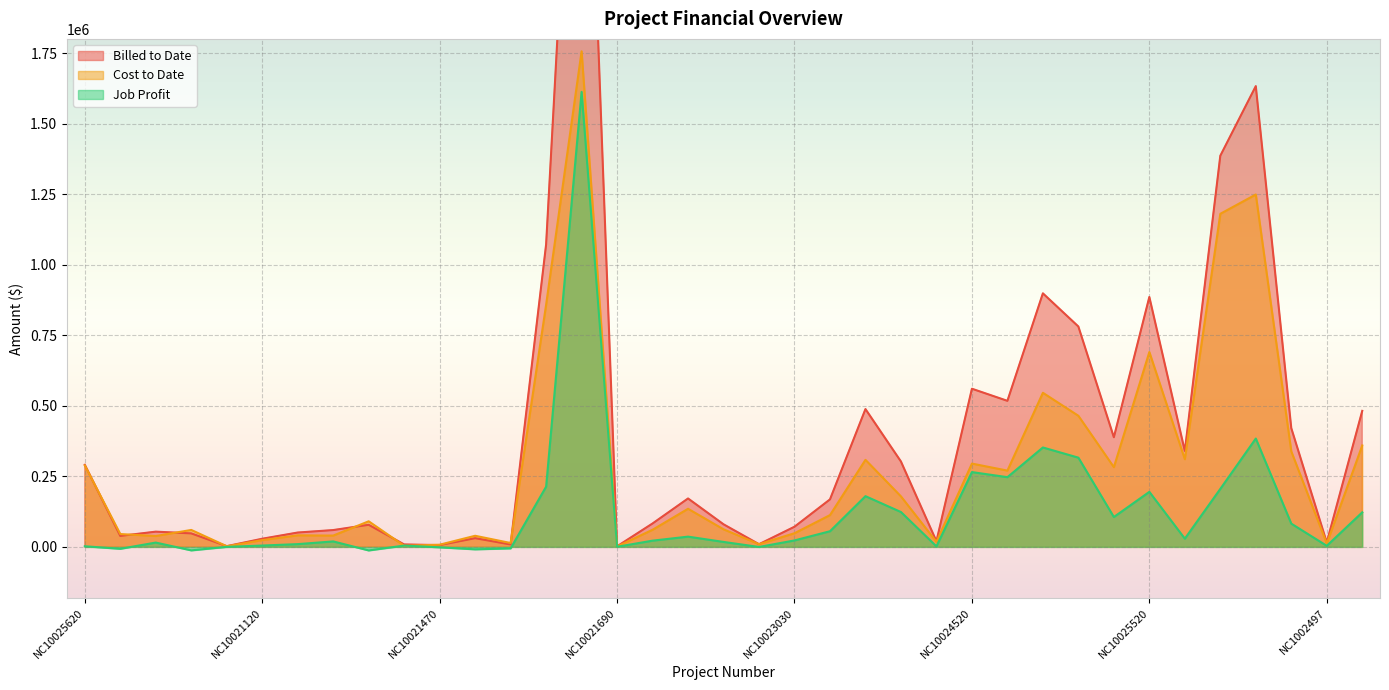

What position from the right is NC10024530?

11